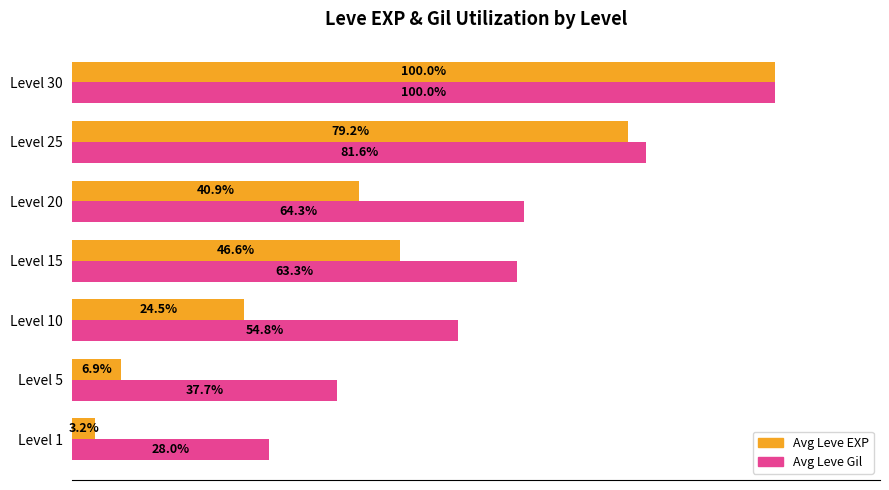

At which category is the sum across all series the highest?

Level 30